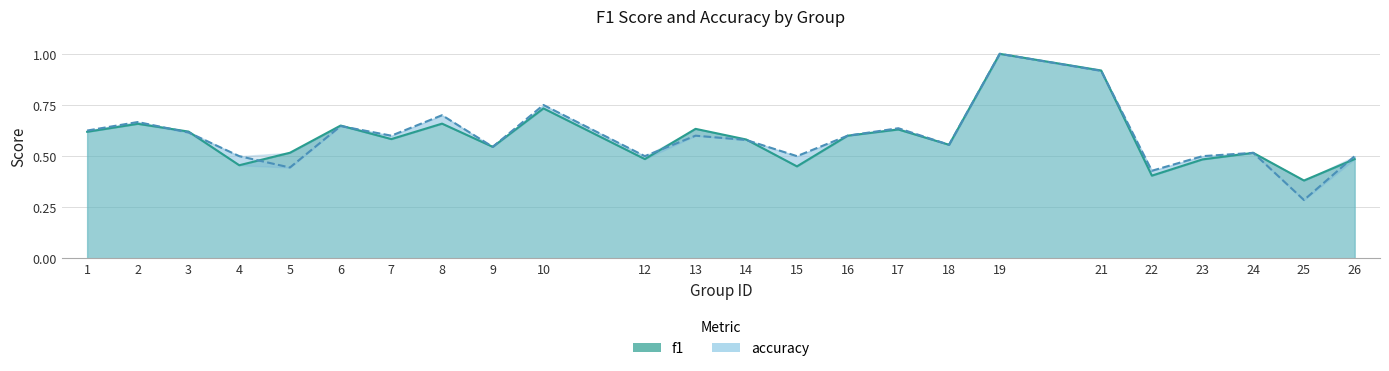

At which label does accuracy reach its minimum?

25